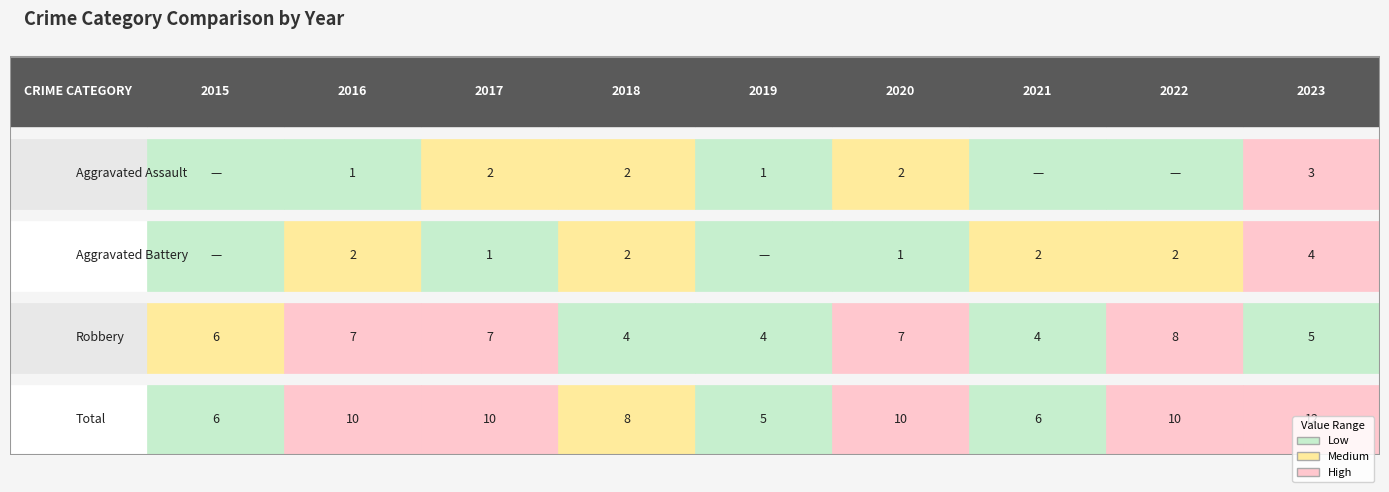

Between 2023 and 2017, which is larger?

2023